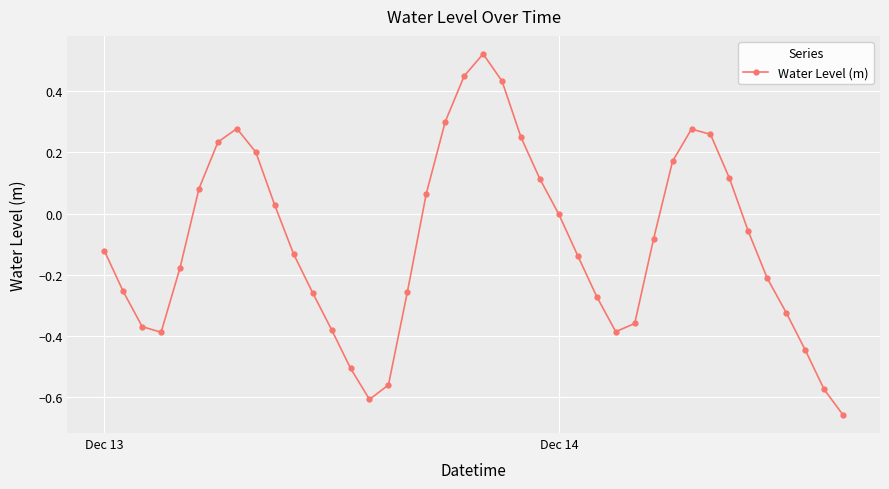

What is the value of the 14th point from the left?

-0.5